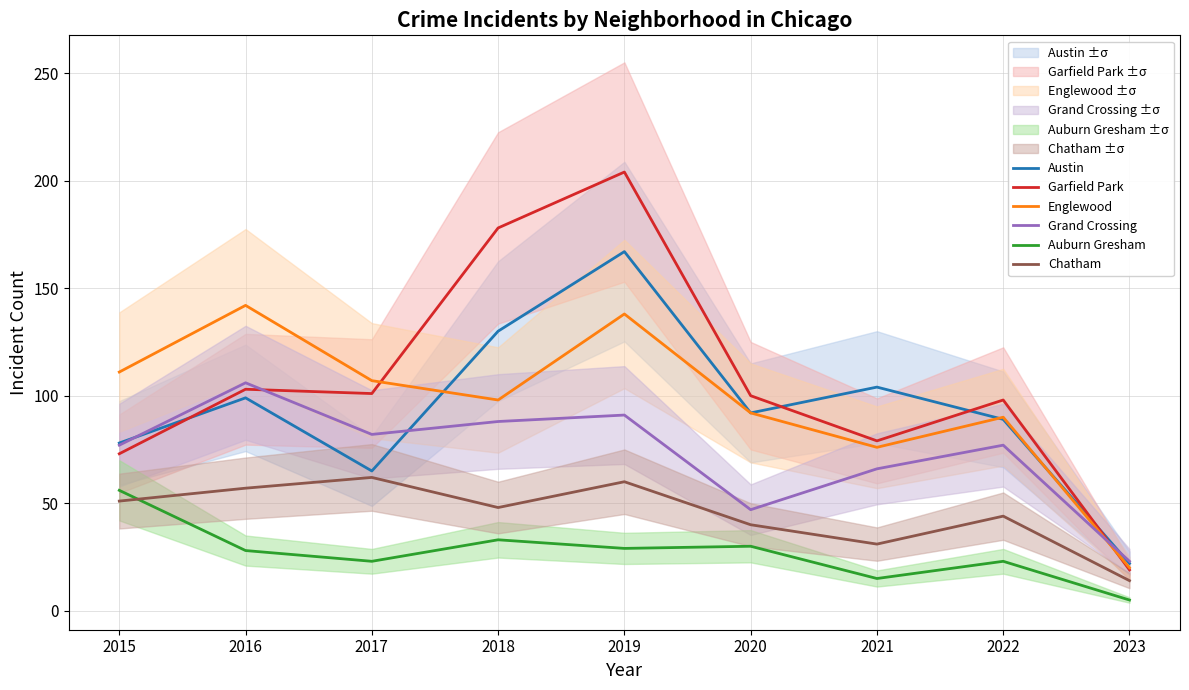

How many categories are shown in the chart?

9